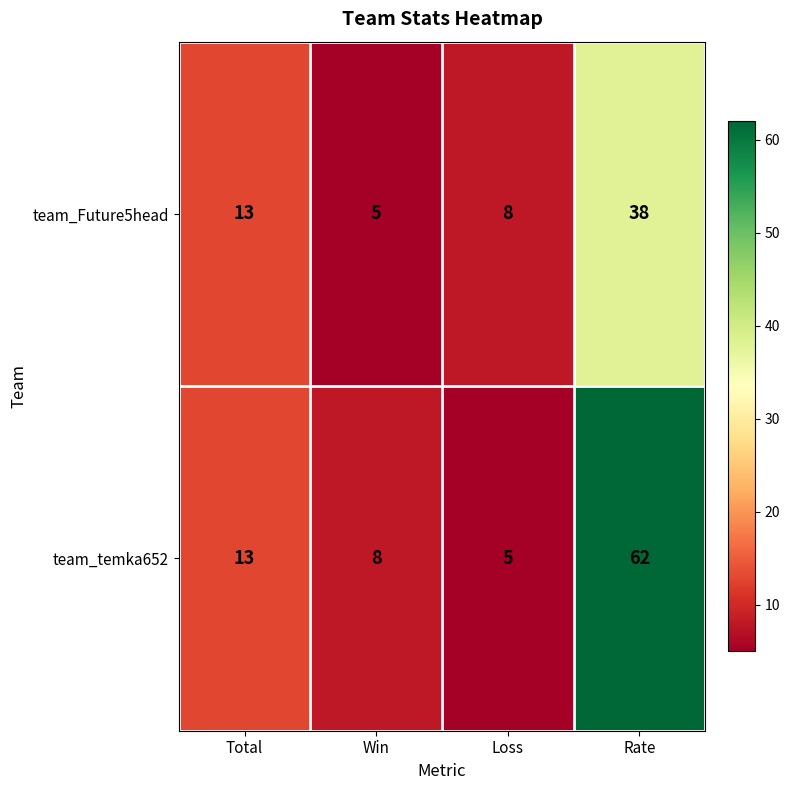

Reading right to left, list all the values displayed in this chart.

team_Future5head: Rate=38	Loss=8	Win=5	Total=13
team_temka652: Rate=62	Loss=5	Win=8	Total=13